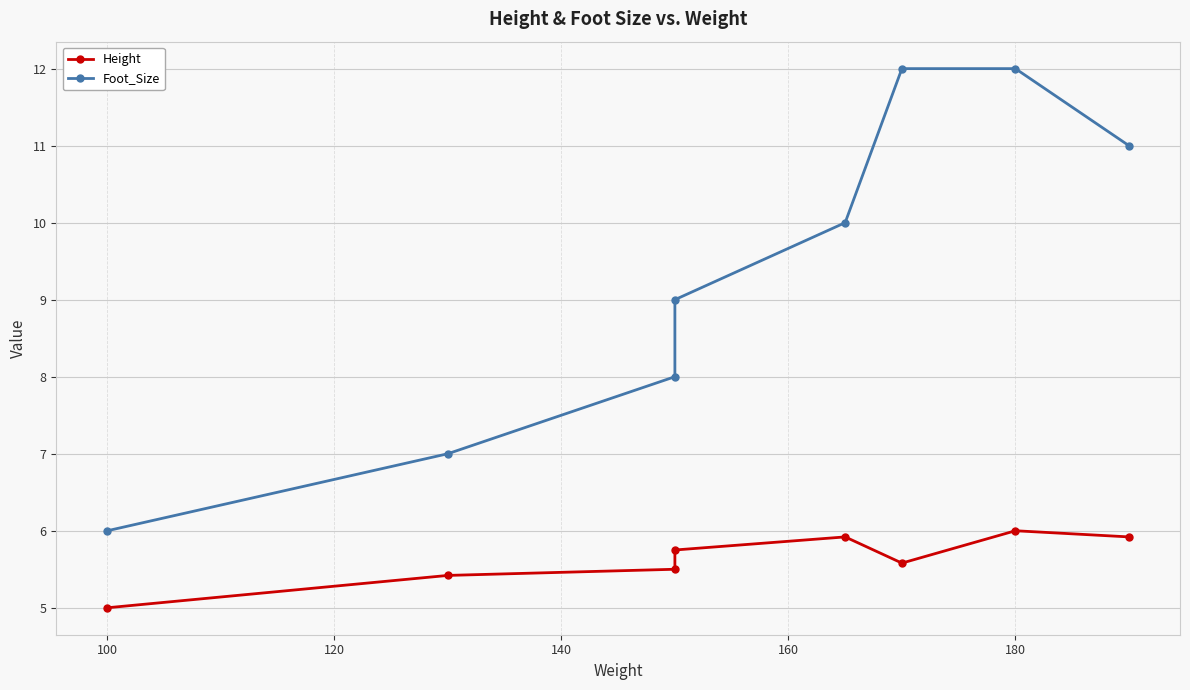

Which series has the widest spread of values?

Foot_Size